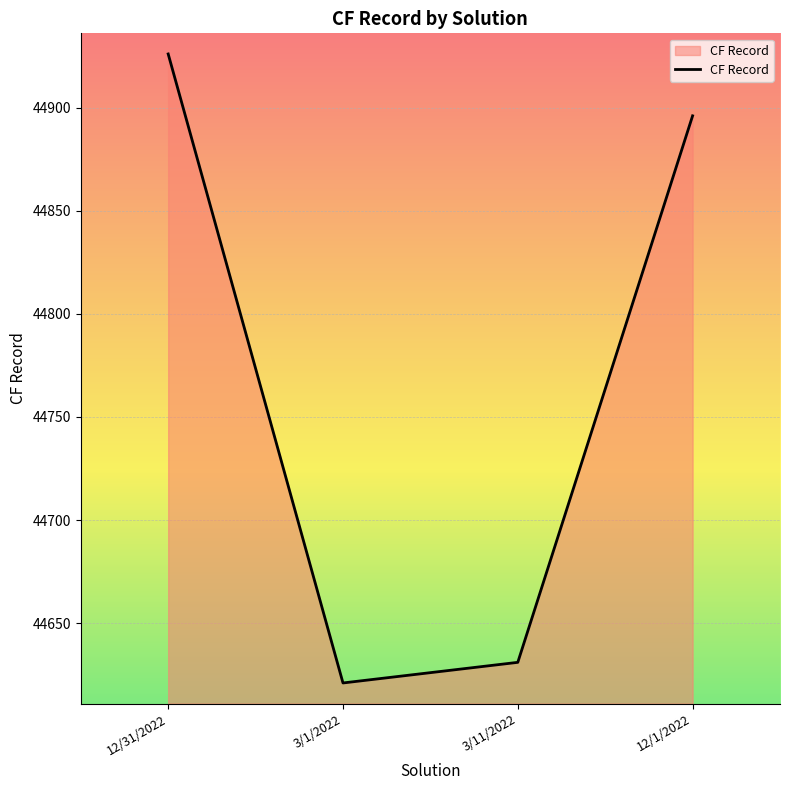

Between 3/1/2022 and 12/1/2022, which is larger?

12/1/2022